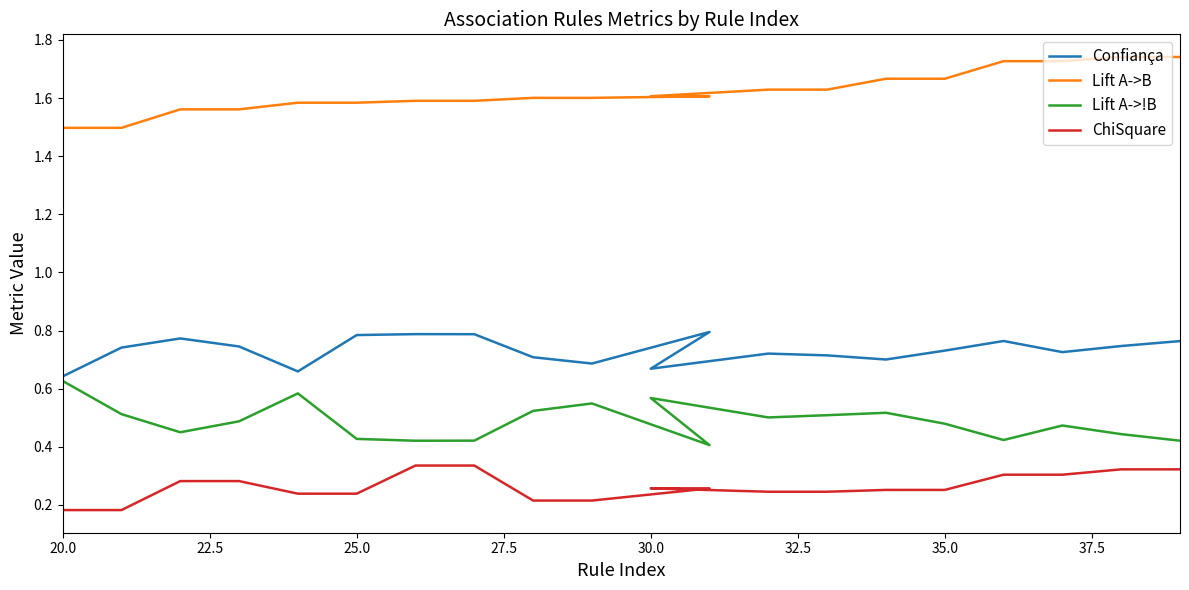

How many categories are shown in the chart?

20